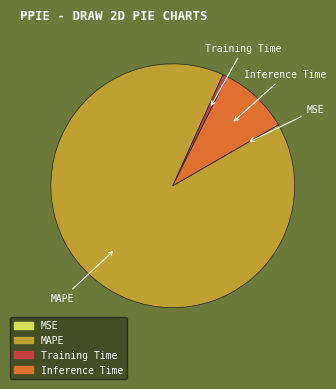

Between MAPE and Inference Time, which is larger?

MAPE